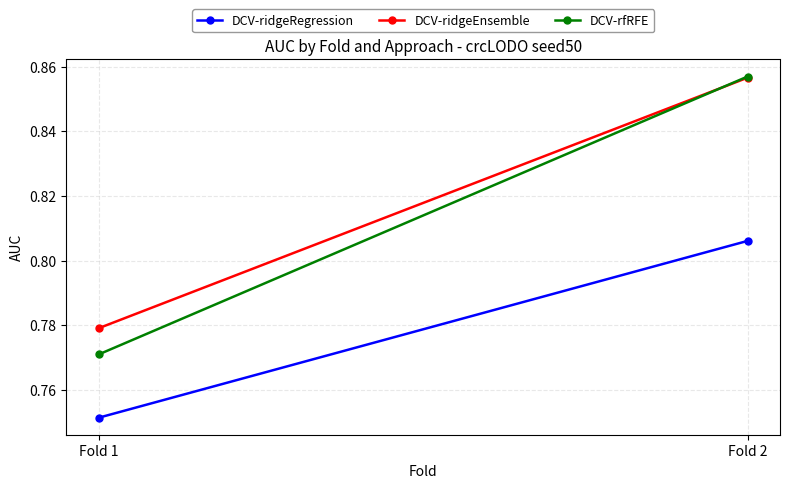

Count the DCV-ridgeRegression values in the range 0 to 1.

2